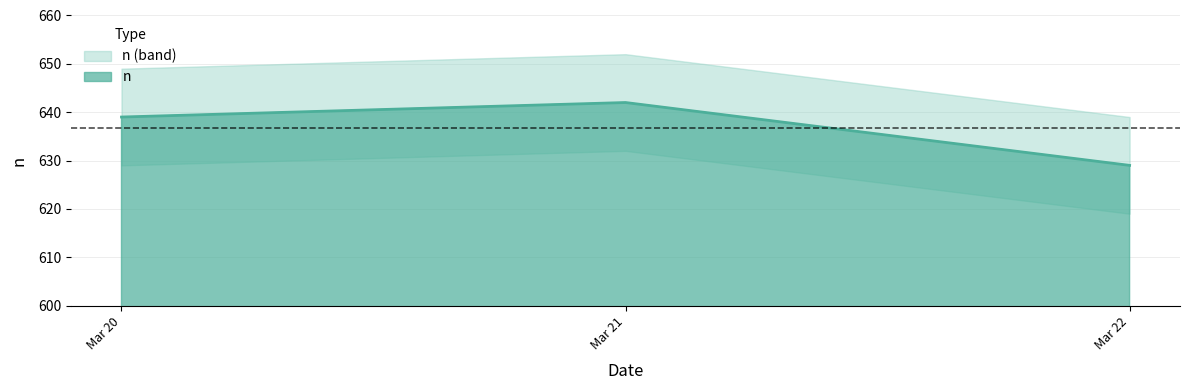

Reading left to right, list all the values displayed in this chart.

639	642	629